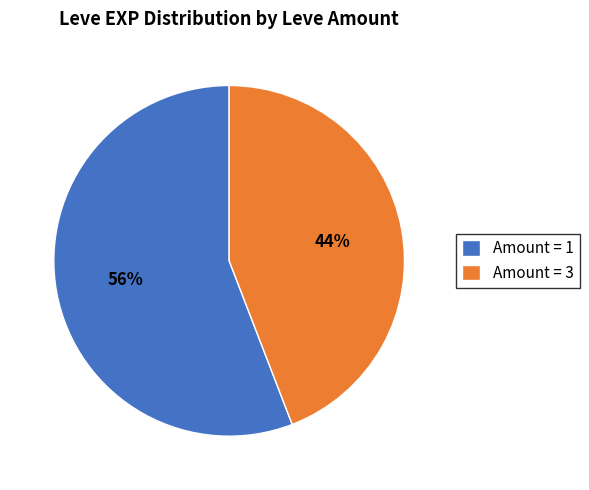

Is there a majority slice in this chart?

Yes